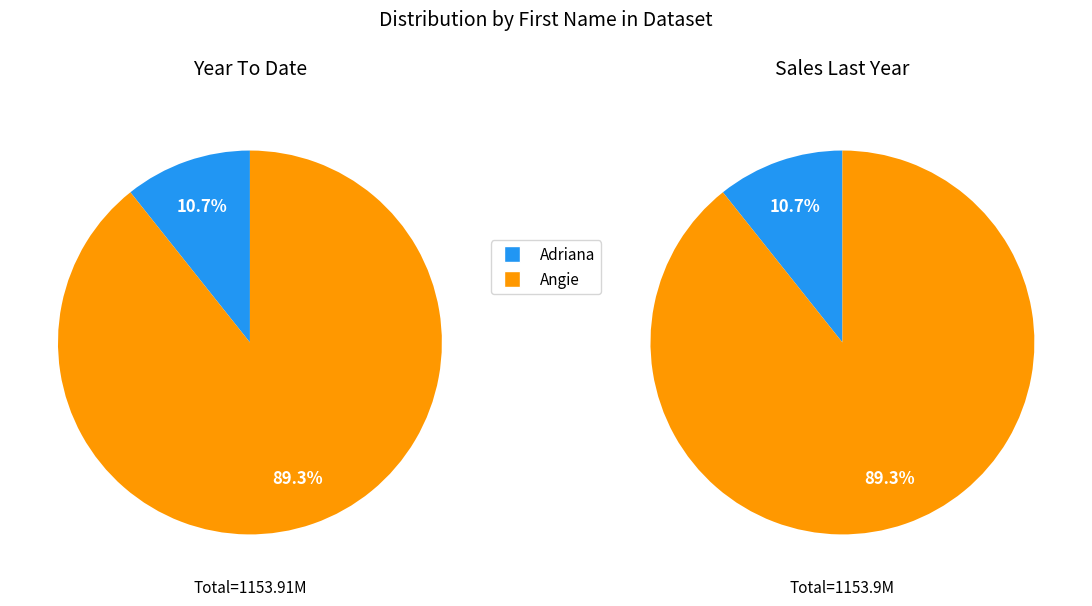

What portion of the pie excludes Angie?

10.7%